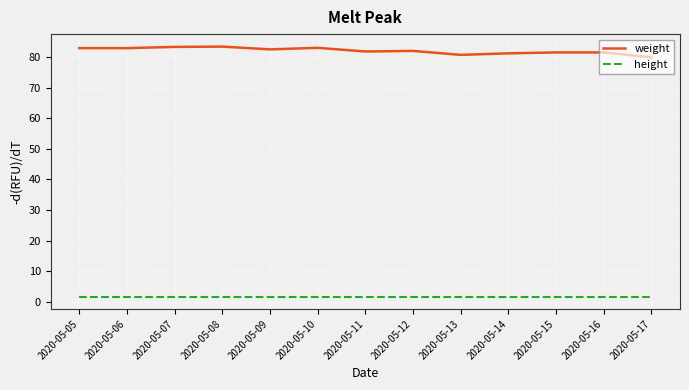

Is the value of height at 2020-05-16 greater than the value of weight at 2020-05-14?

No